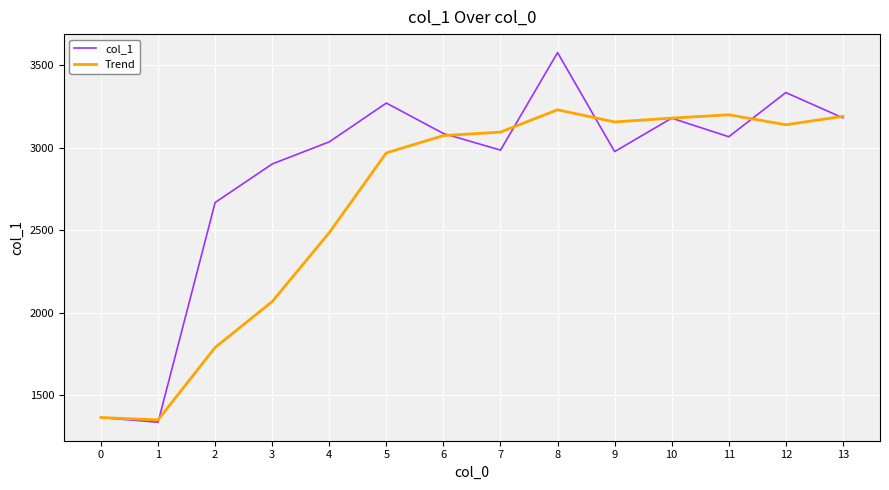

What is the total value across all series at 0?

2727.8